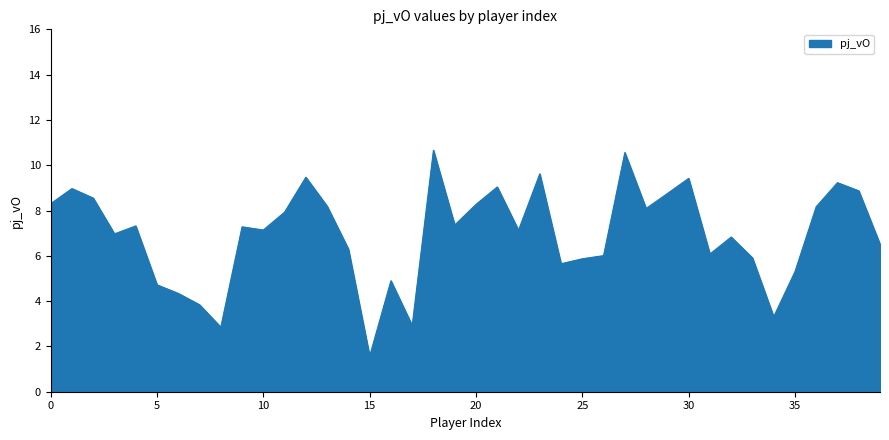

What is the maximum value shown in the chart?

10.7